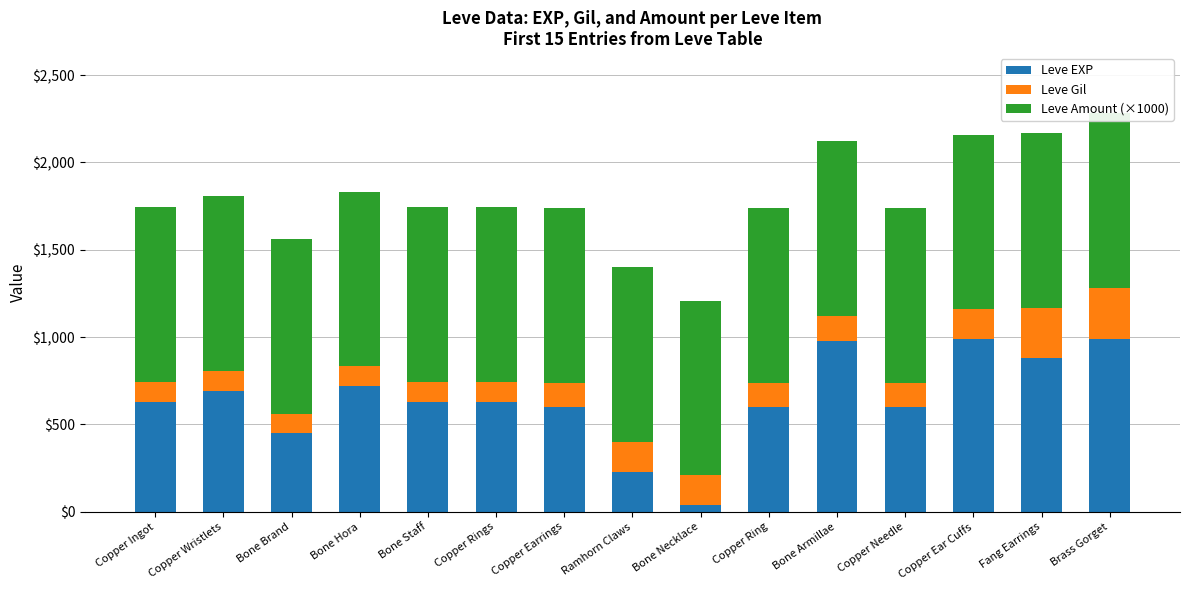

Reading right to left, transcribe all the data shown in this chart.

Leve EXP: 990	880	990	600	980	600	40	230	600	630	630	720	450	690	630
Leve Gil: 293	288	168	139	140	139	169	170	139	112	113	112	112	116	113
Leve Amount (×1000): 1000	1000	1000	1000	1000	1000	1000	1000	1000	1000	1000	1000	1000	1000	1000